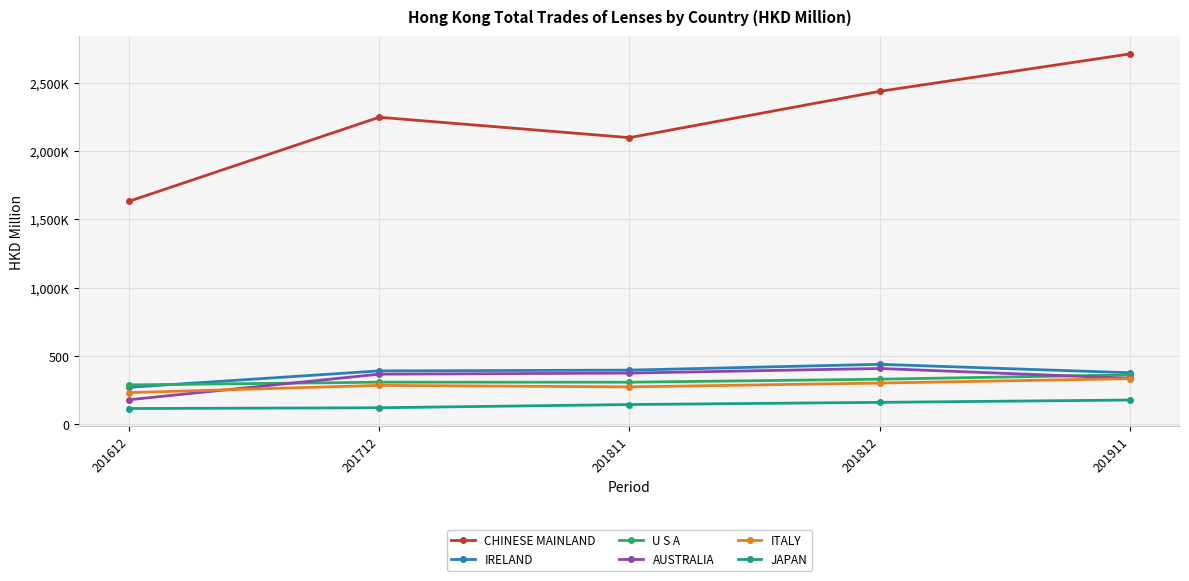

Is this an area chart (filled region under the line)?

No